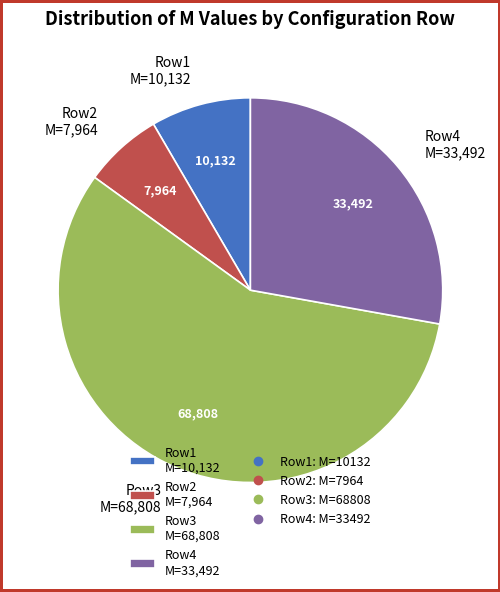

True or false: Row1 M=10,132 accounts for 16% of the total.

False